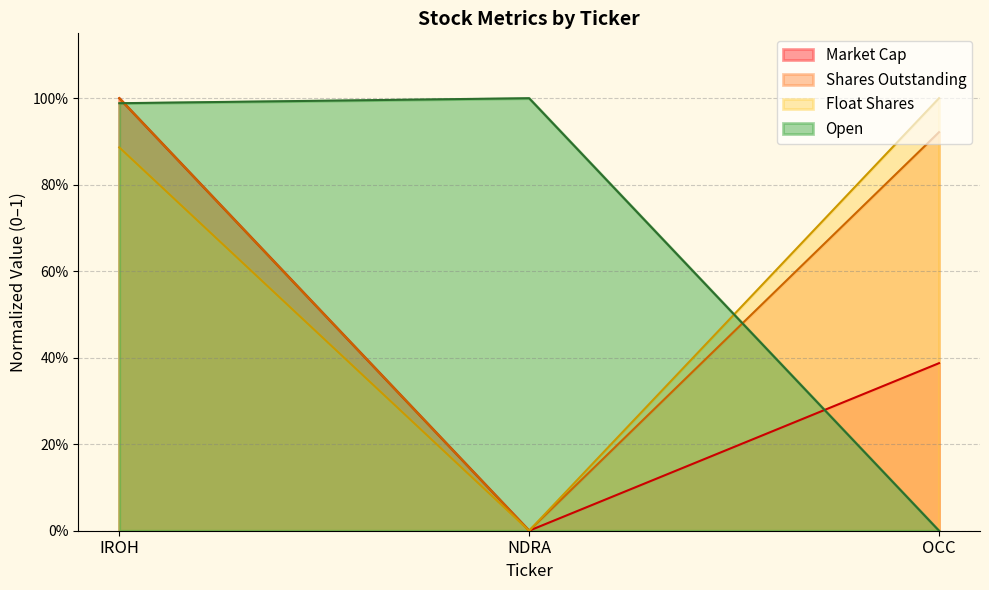

How many categories are shown in the chart?

3